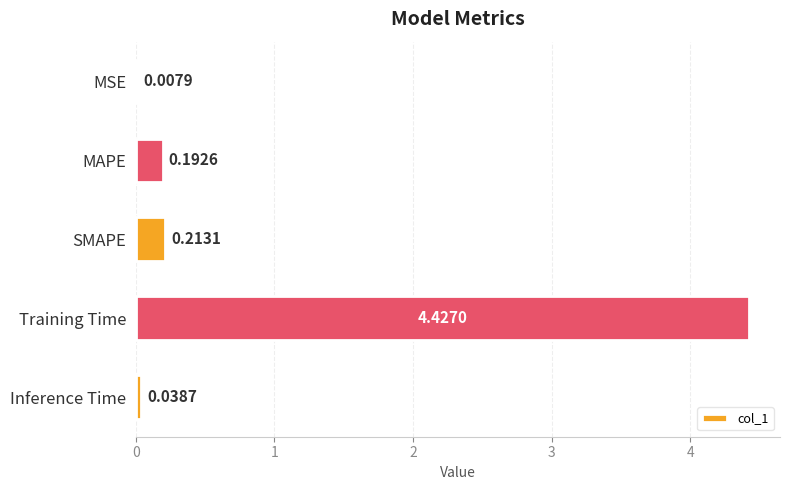

What is the sum of all values?

4.9